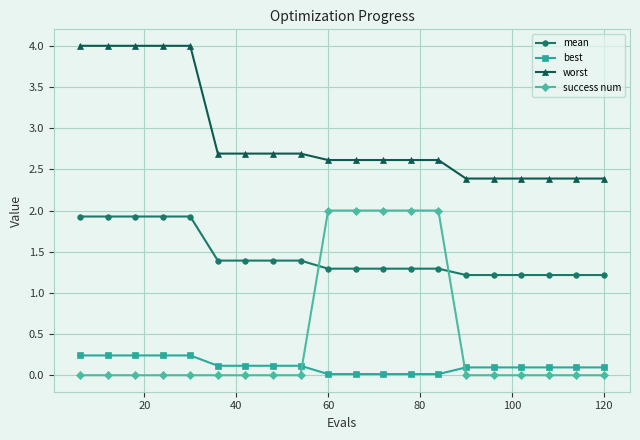

What is the difference between the maximum and second lowest values in the mean series?

0.7